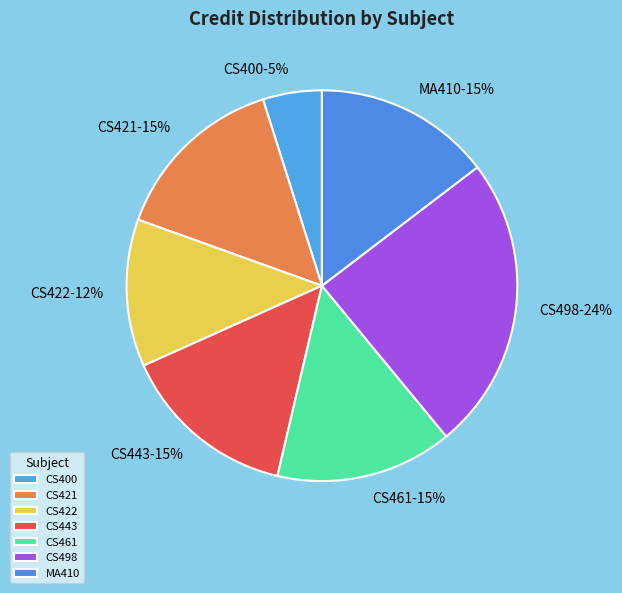

How many segments does this pie chart have?

7